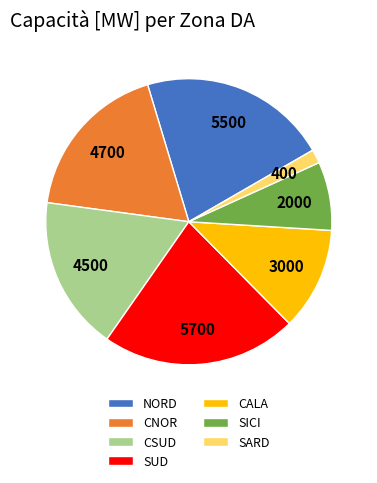

How many segments does this pie chart have?

7